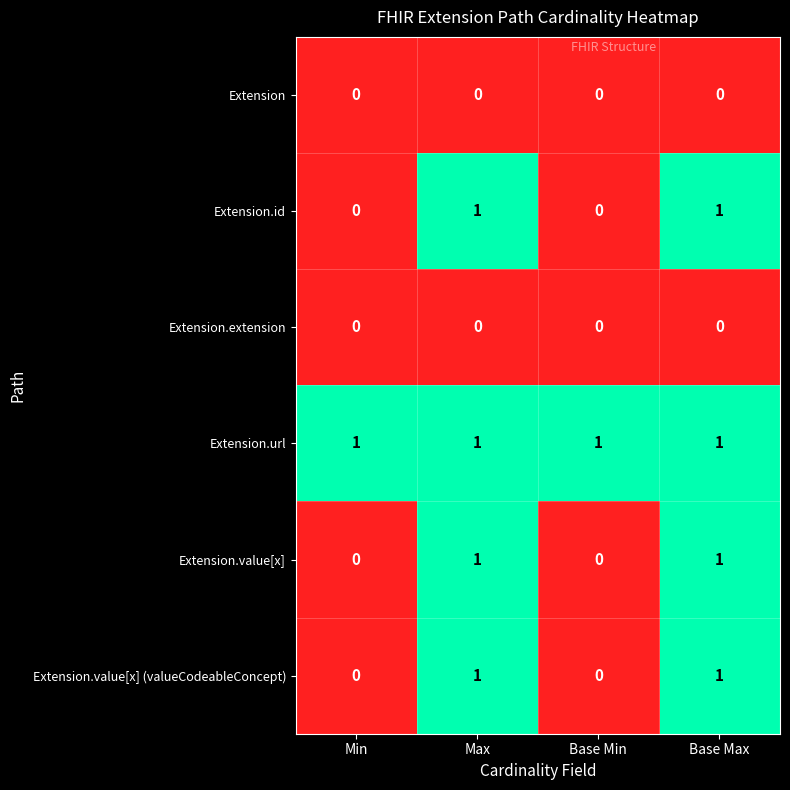

How many Extension.value[x] (valueCodeableConcept) values are between 0 and 1?

4